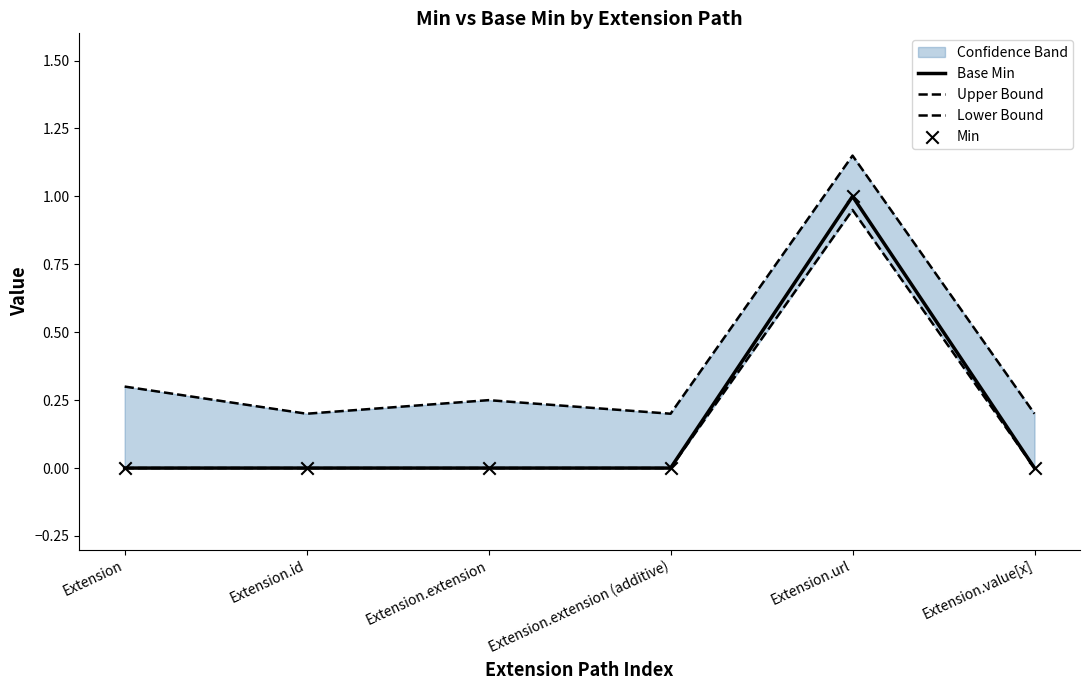

Which series contains the highest Y value?

Upper Bound